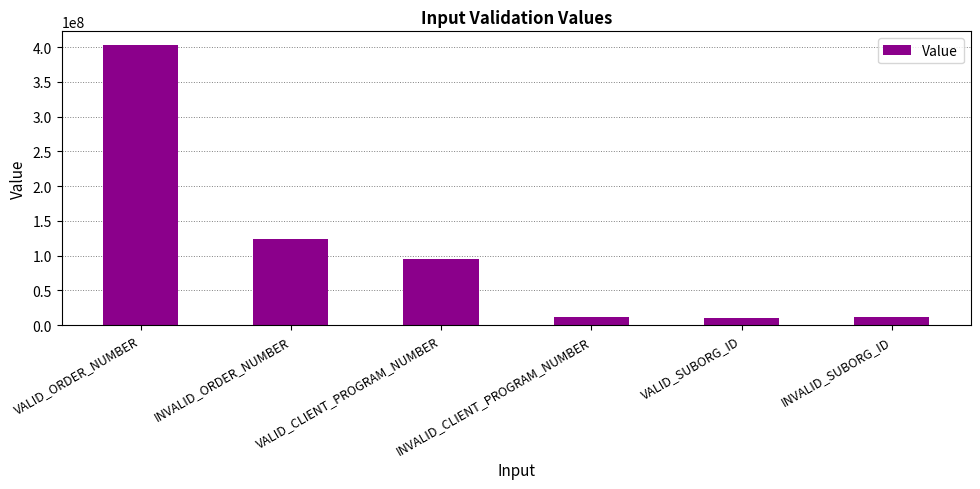

What is the sum of all values?

655923108